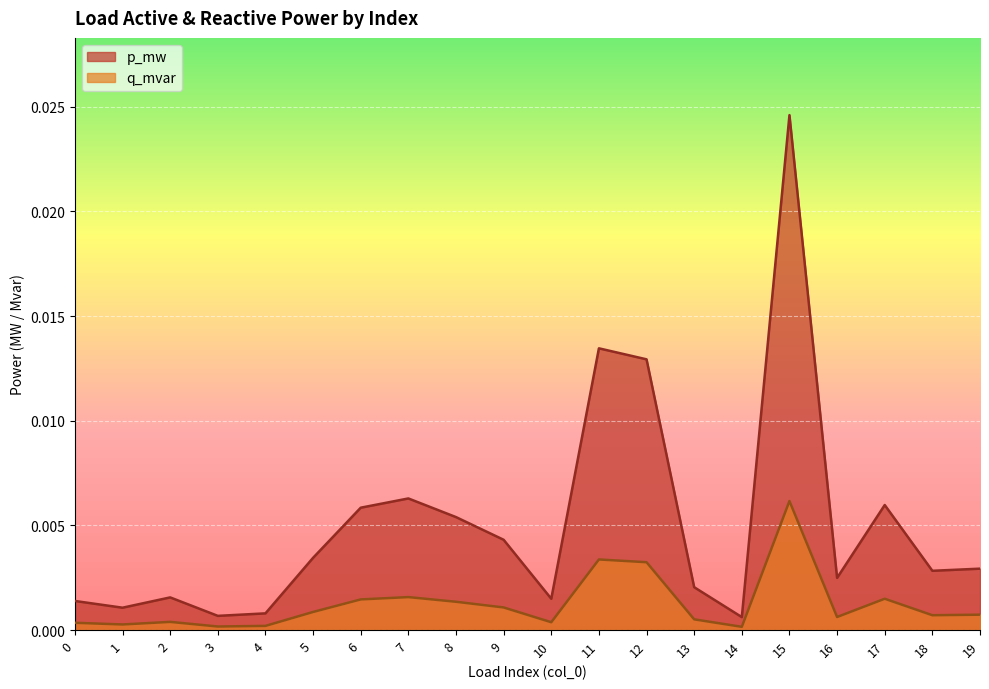

Rank the series by their average value, from lowest to highest.

q_mvar, p_mw